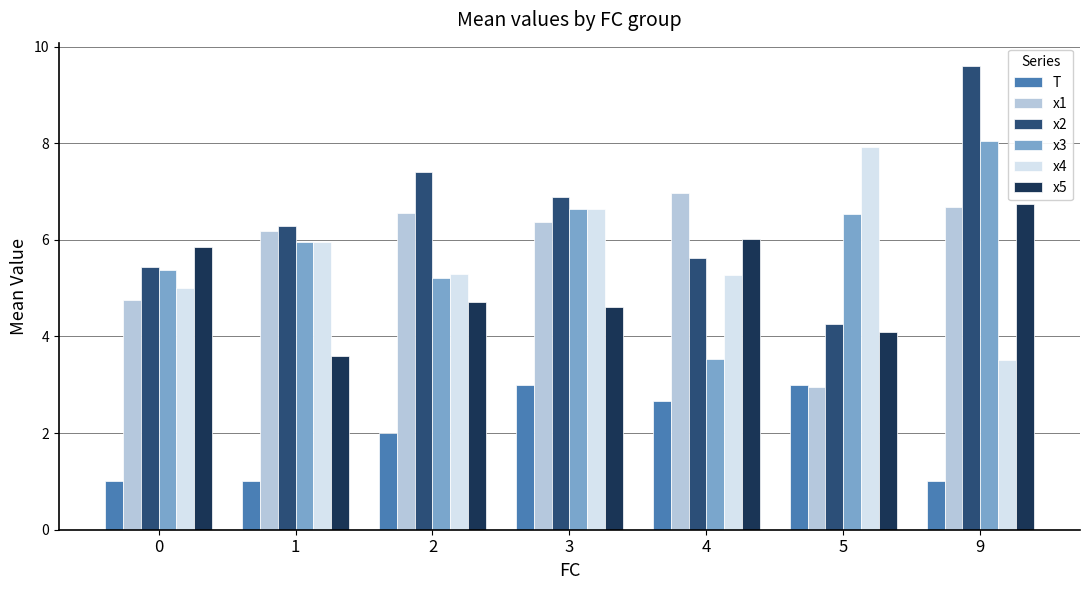

Which category has the highest value across all series?

9